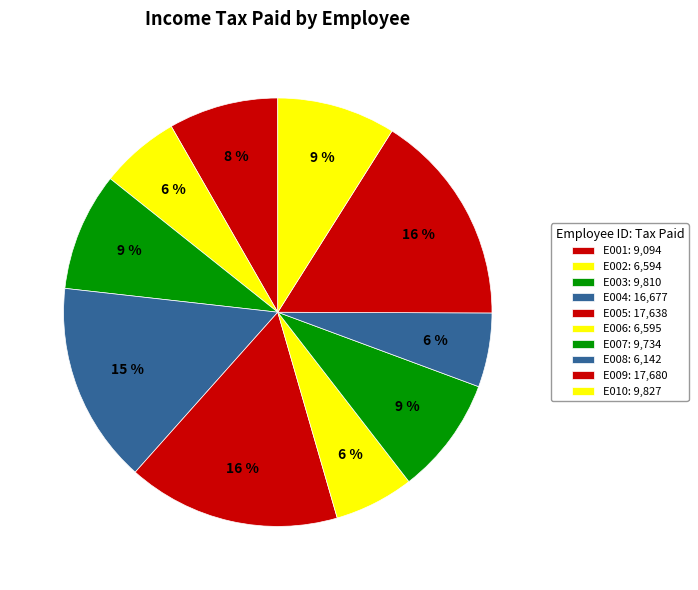

True or false: E007 accounts for 14% of the total.

False